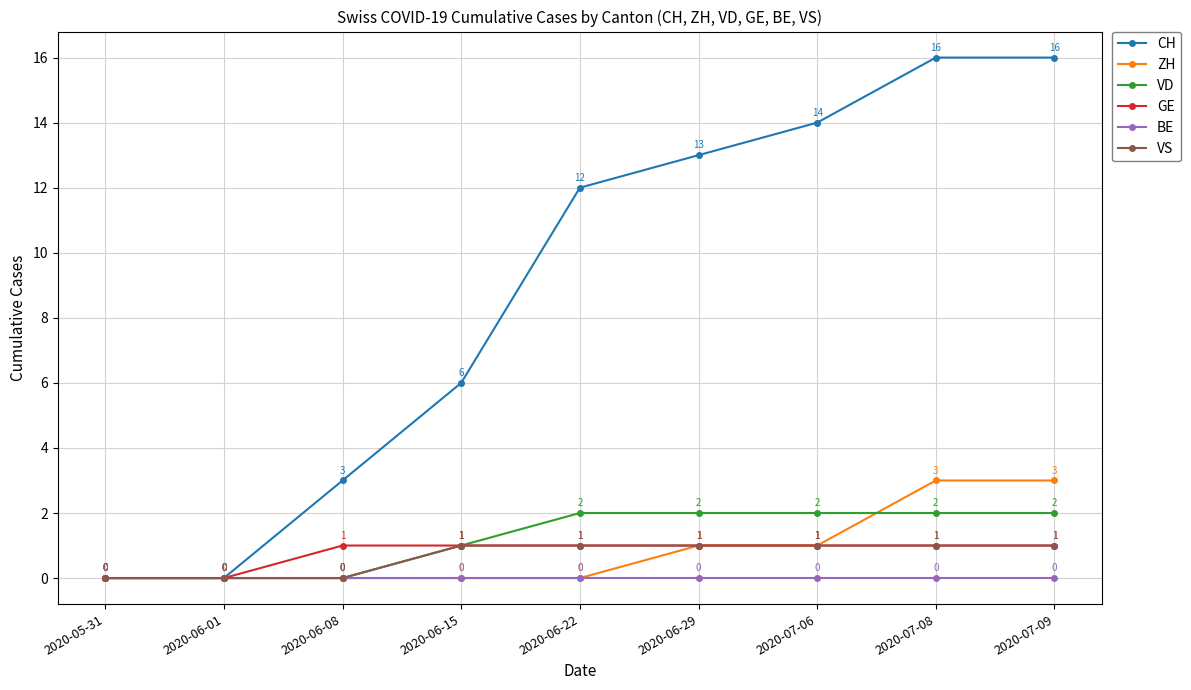

Is it true that ZH equals 2 at 2020-05-31?

False